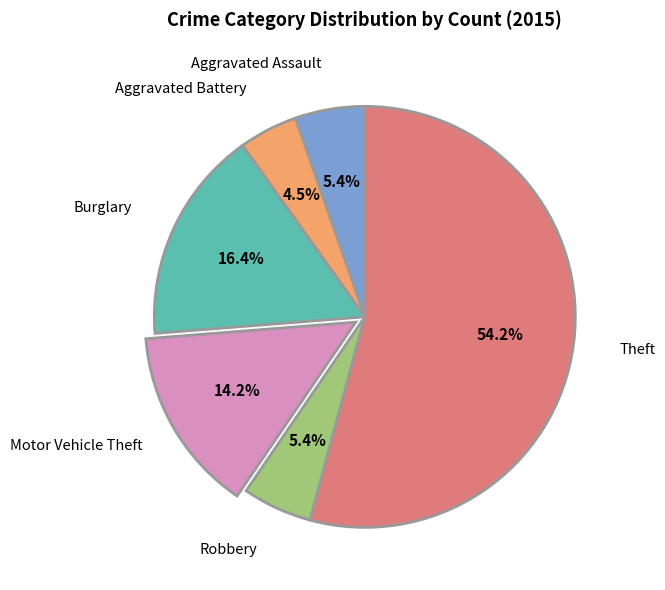

Is there any slice that represents more than half of the pie?

Yes